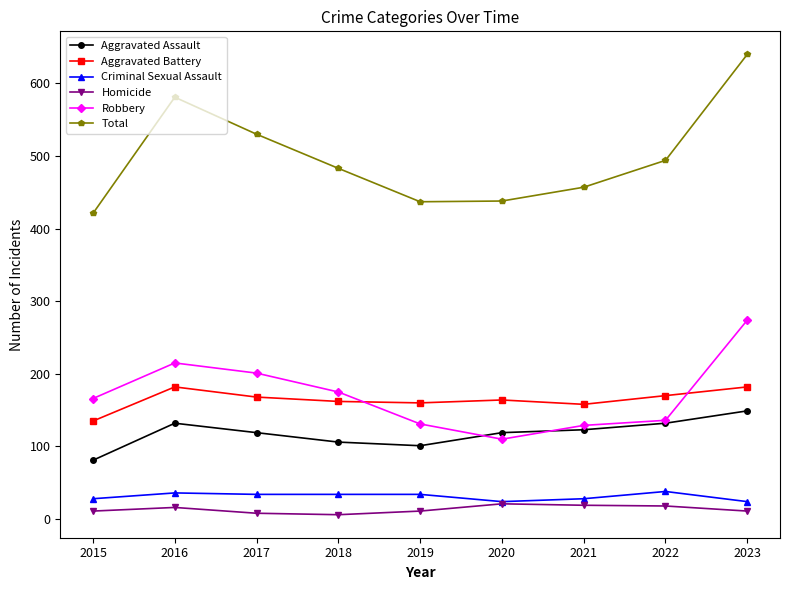

What is the sum of the Aggravated Battery values at 2021 and 2022?

328